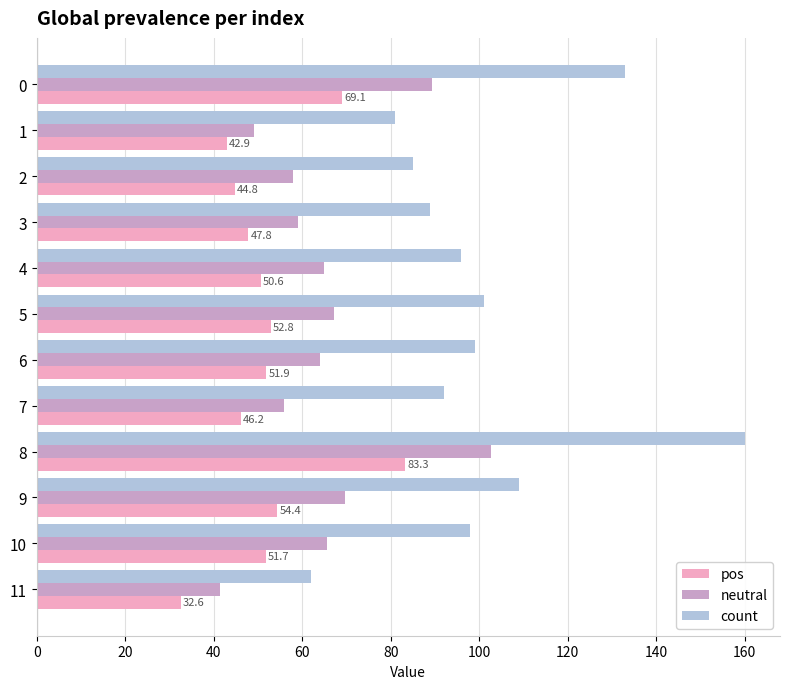

The value of pos at 11 is 46.6. True or false?

False